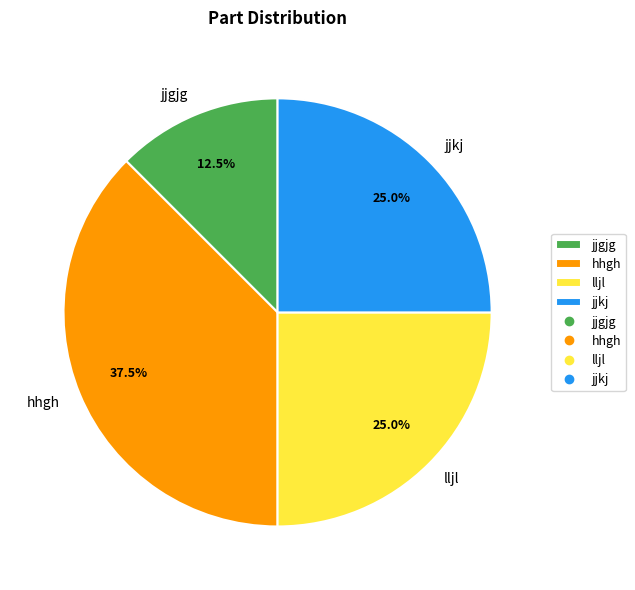

To the nearest percent, what is the average slice percentage?

25%